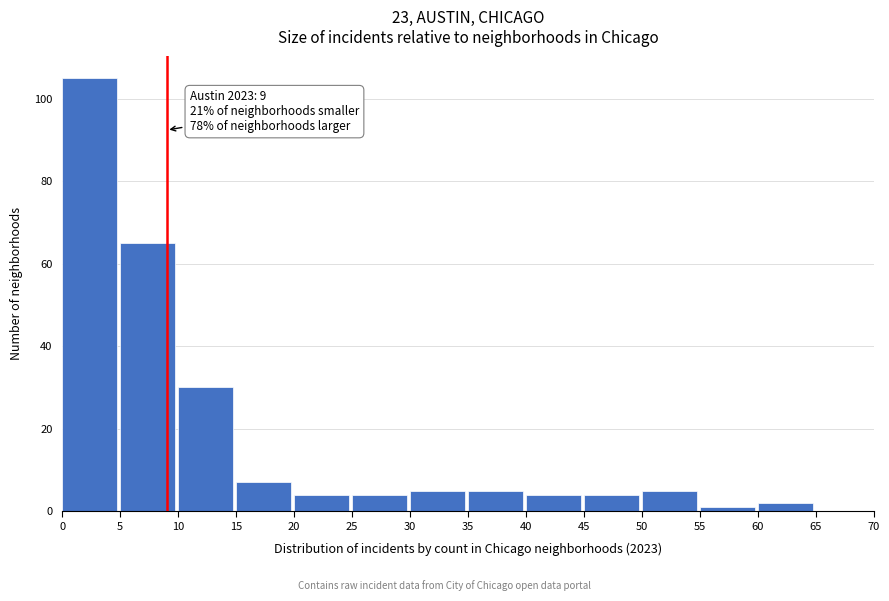

Over which range of the x-axis is the bar tallest?

0 to 5